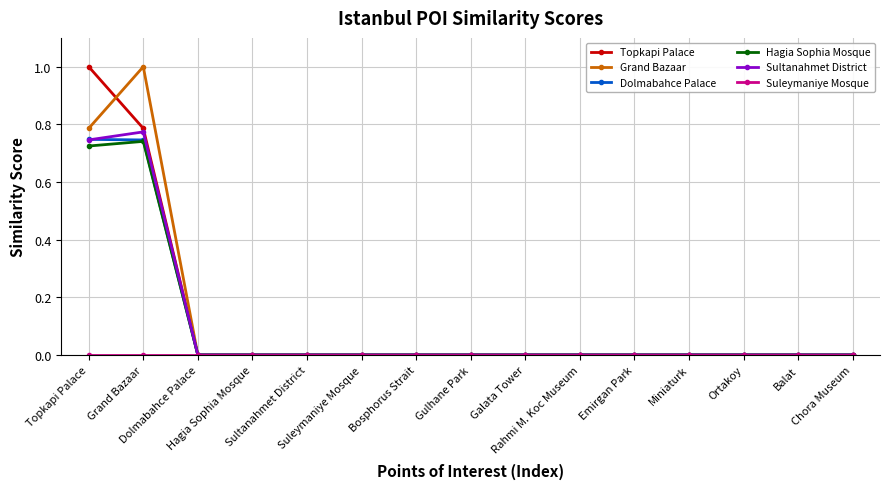

What is the greatest value displayed?

1.0